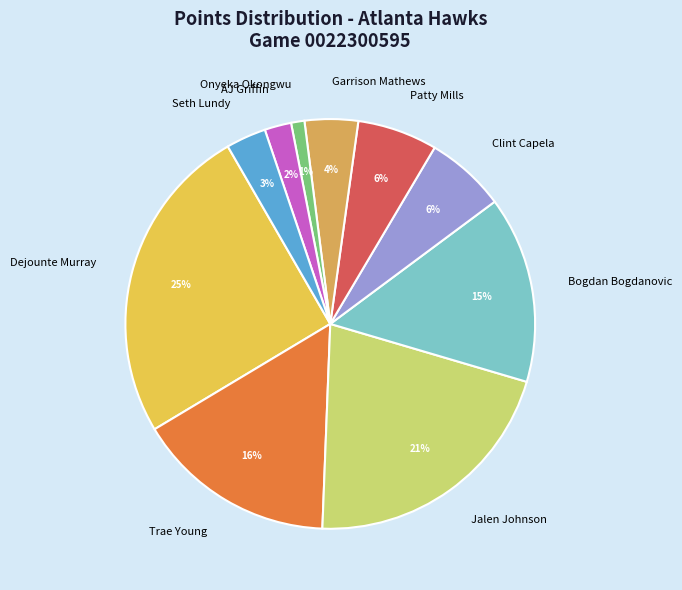

Which category has the biggest portion of the pie?

Dejounte Murray